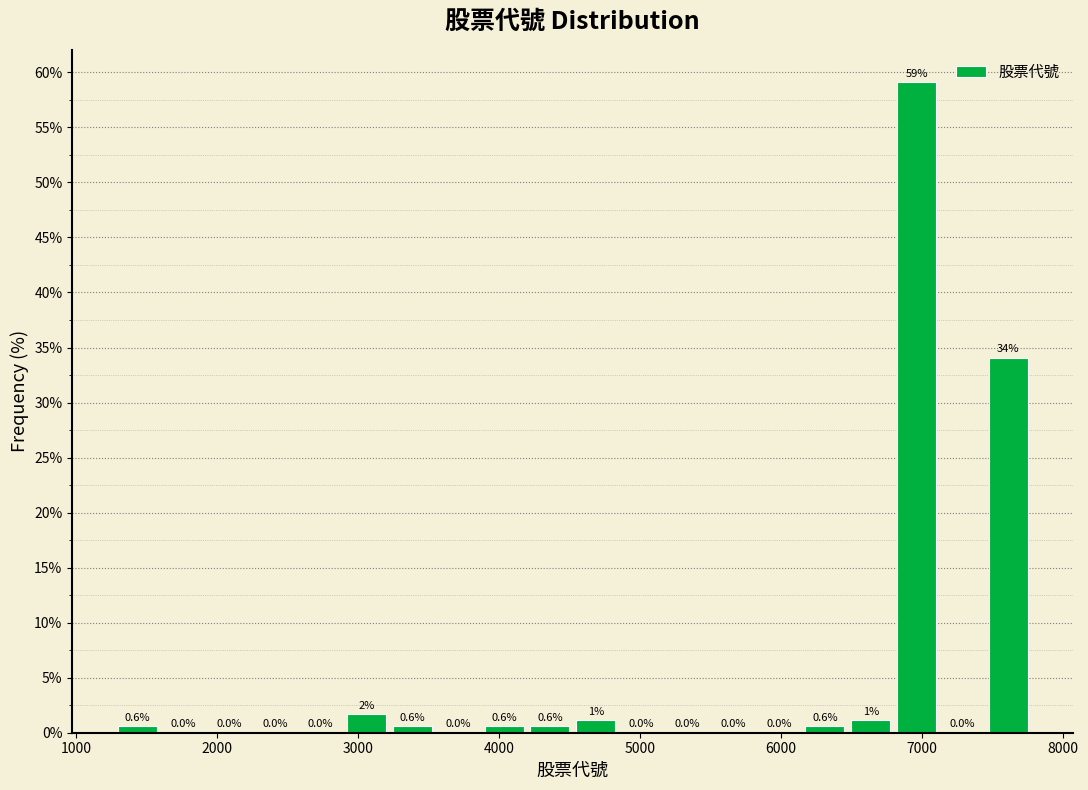

Around what value on the x-axis is the tallest bar? Give the approximate position of its centre, as read against the axis.

7000